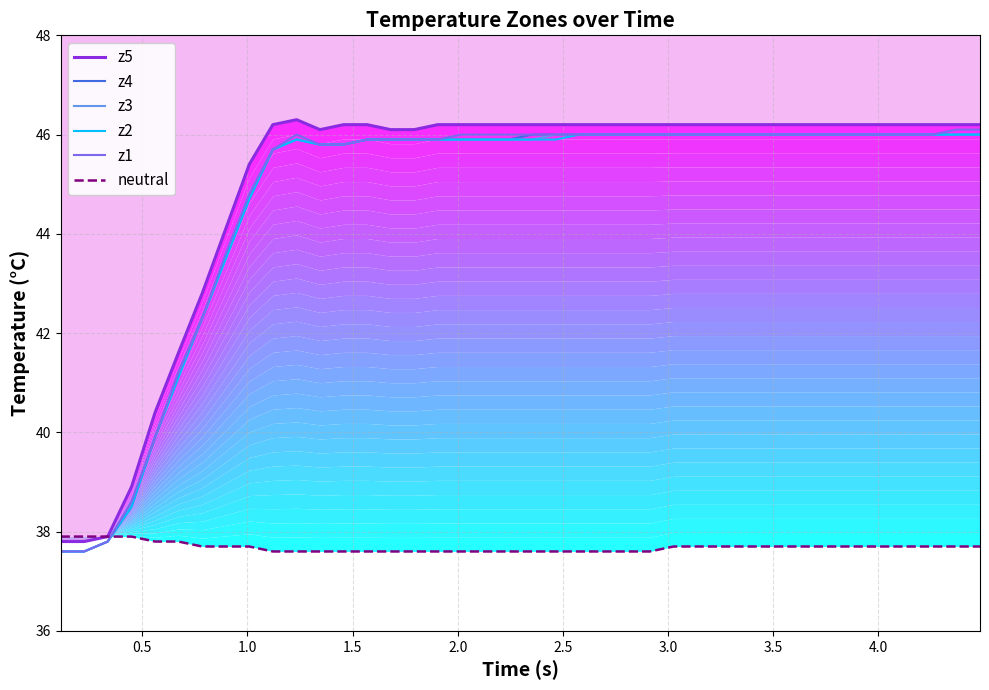

What is the maximum value for z4?

46.0